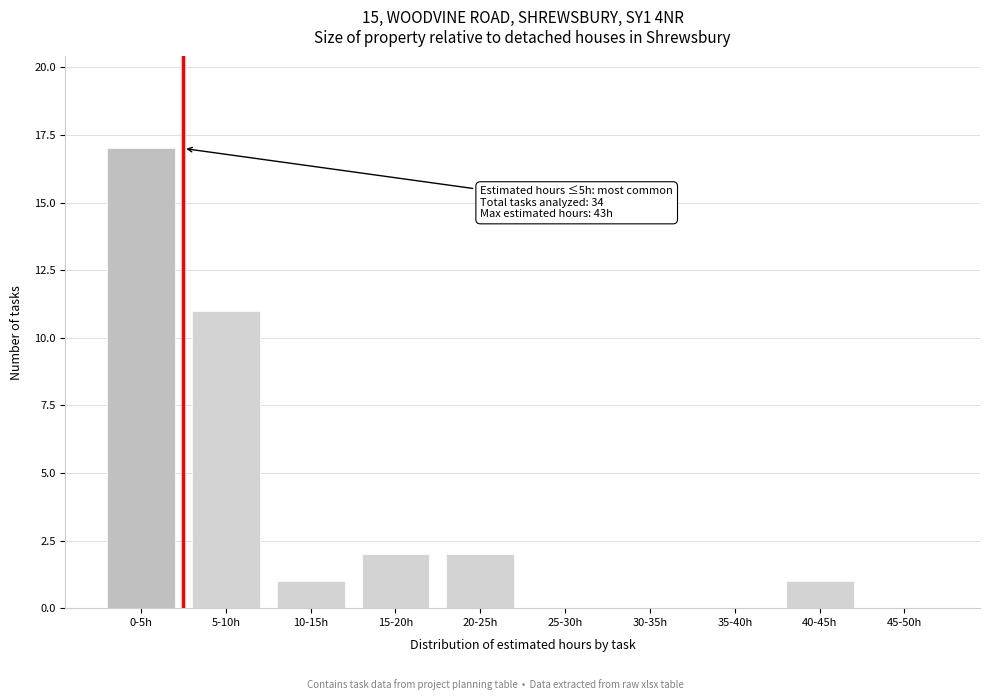

What is the change in value from 5-10h to 10-15h?

-10